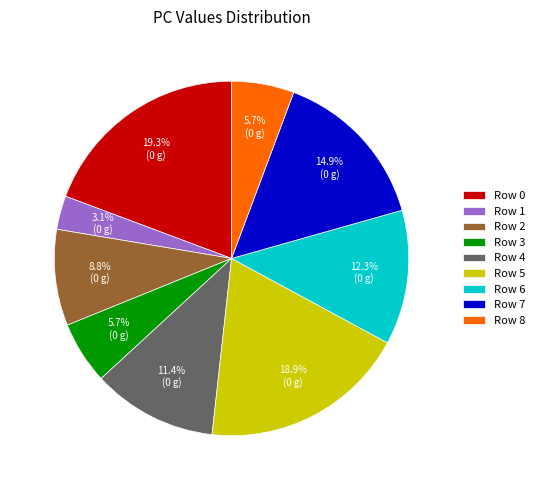

Is there any slice that represents more than half of the pie?

No